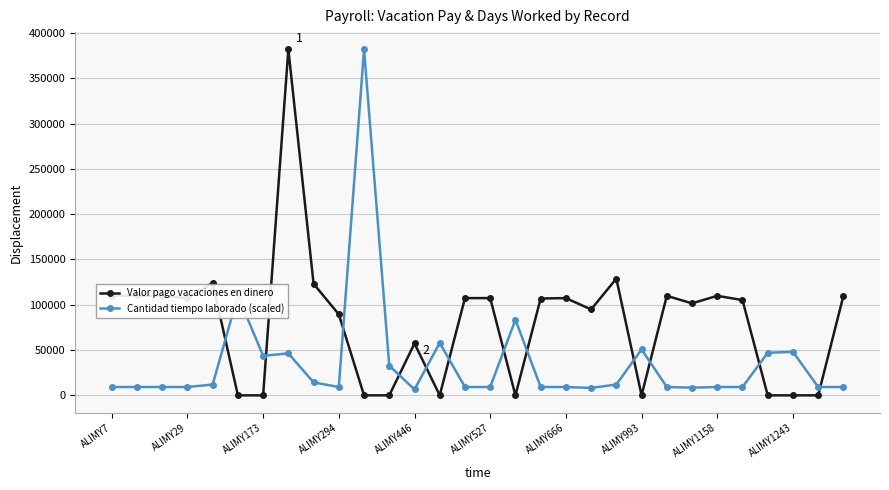

How many times do Valor pago vacaciones en dinero and Cantidad tiempo laborado (scaled) cross each other?

12